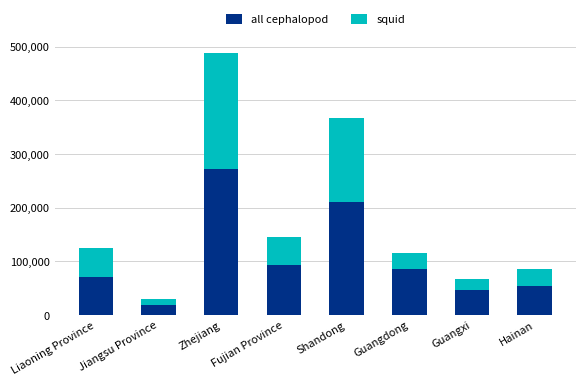

List the labels in order of all cephalopod value, largest first.

Zhejiang, Shandong, Fujian Province, Guangdong, Liaoning Province, Hainan, Guangxi, Jiangsu Province